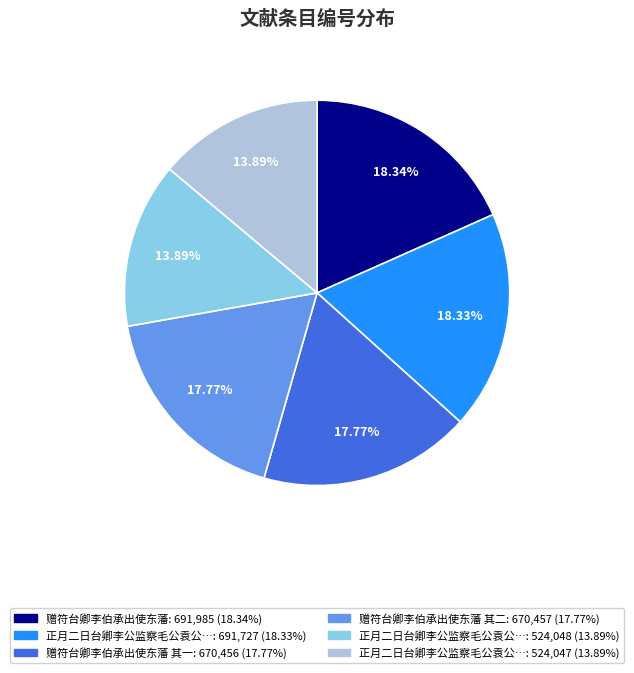

Does any single category account for the majority?

No